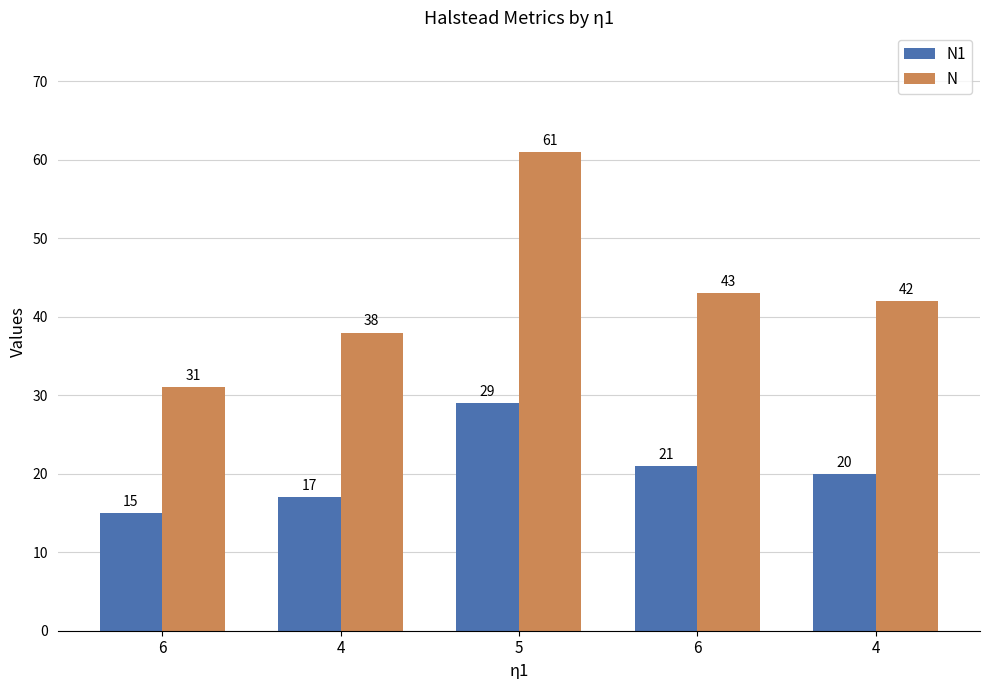

The N series shows 42 at 4. True or false?

True